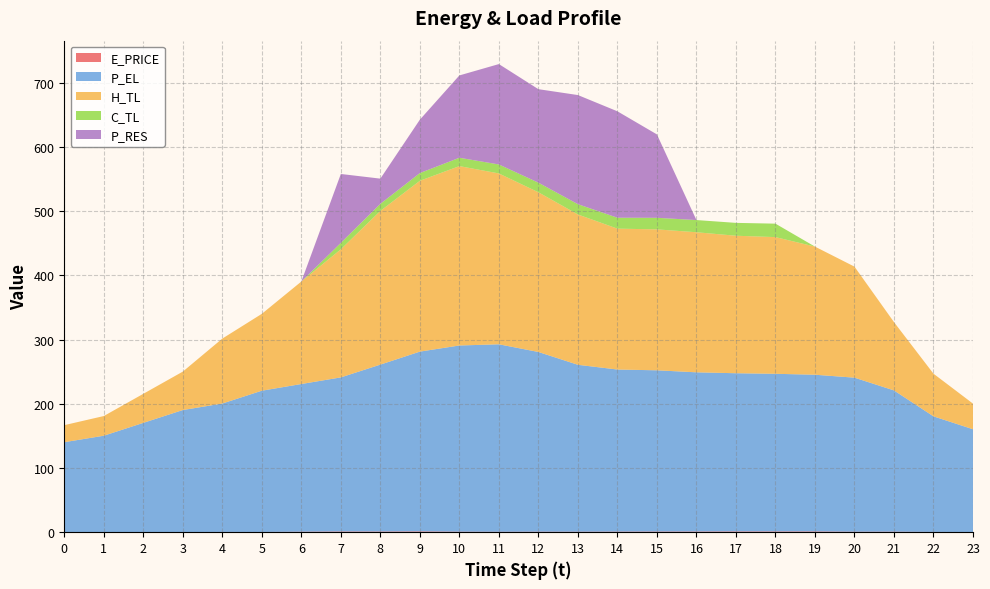

Reading left to right, extract all data points from this chart.

E_PRICE: 0=0.2	1=0.3	2=0.3	3=0.3	4=0.4	5=0.4	6=0.8	7=1.1	8=1.0	9=1.3	10=0.8	11=0.6	12=0.8	13=0.7	14=0.9	15=1.0	16=1.0	17=1.2	18=1.2	19=1.2	20=0.7	21=0.8	22=0.4	23=0.3
P_EL: 0=140.0	1=150.0	2=170.0	3=190.0	4=200.0	5=220.0	6=230.0	7=240.0	8=260.0	9=280.0	10=290.0	11=292.0	12=279.9	13=260.0	14=252.4	15=251.2	16=248.0	17=246.4	18=245.6	19=244.1	20=240.0	21=220.0	22=180.0	23=160.0
H_TL: 0=26.5	1=30.7	2=45.2	3=59.9	4=101.1	5=119.7	6=159.6	7=199.5	8=239.4	9=266.1	10=279.4	11=266.1	12=248.8	13=234.1	14=219.4	15=219.5	16=218.2	17=214.2	18=212.9	19=199.6	20=172.9	21=106.4	22=66.5	23=39.9
C_TL: 0=0.0	1=0.0	2=0.0	3=0.0	4=0.0	5=0.0	6=0.0	7=10.0	8=11.0	9=12.0	10=13.0	11=14.0	12=15.0	13=16.0	14=17.0	15=18.0	16=19.0	17=20.0	18=20.9	19=0.0	20=0.0	21=0.0	22=0.0	23=0.0
P_RES: 0=0.0	1=0.0	2=0.0	3=0.0	4=0.0	5=0.0	6=0.0	7=107.2	8=39.2	9=83.1	10=128.2	11=156.4	12=145.6	13=170.0	14=165.8	15=129.9	16=0.0	17=0.0	18=0.0	19=0.0	20=0.0	21=0.0	22=0.0	23=0.0